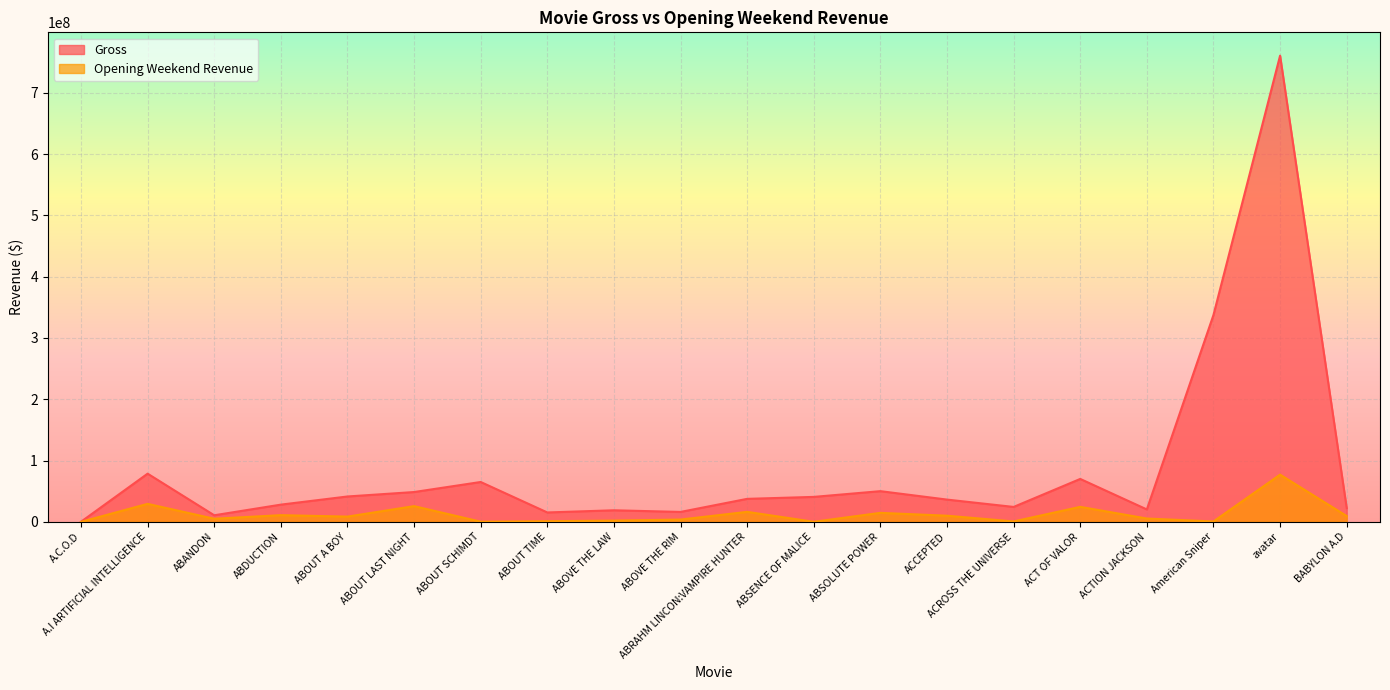

What is the maximum value for Opening Weekend Revenue?

77025481